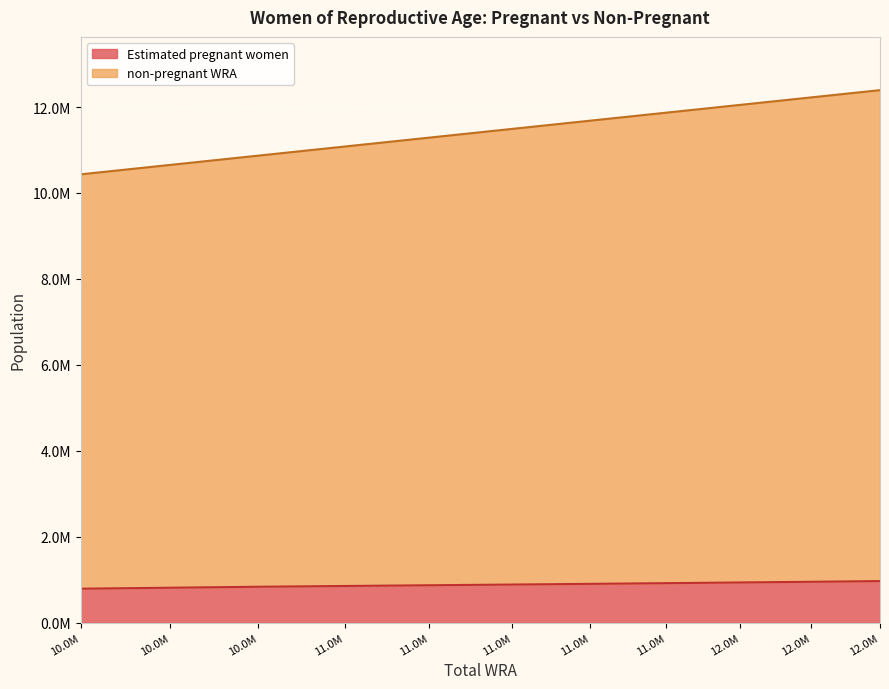

What is the difference between the non-pregnant WRA values at 11288000 and 11683000?

395000.0